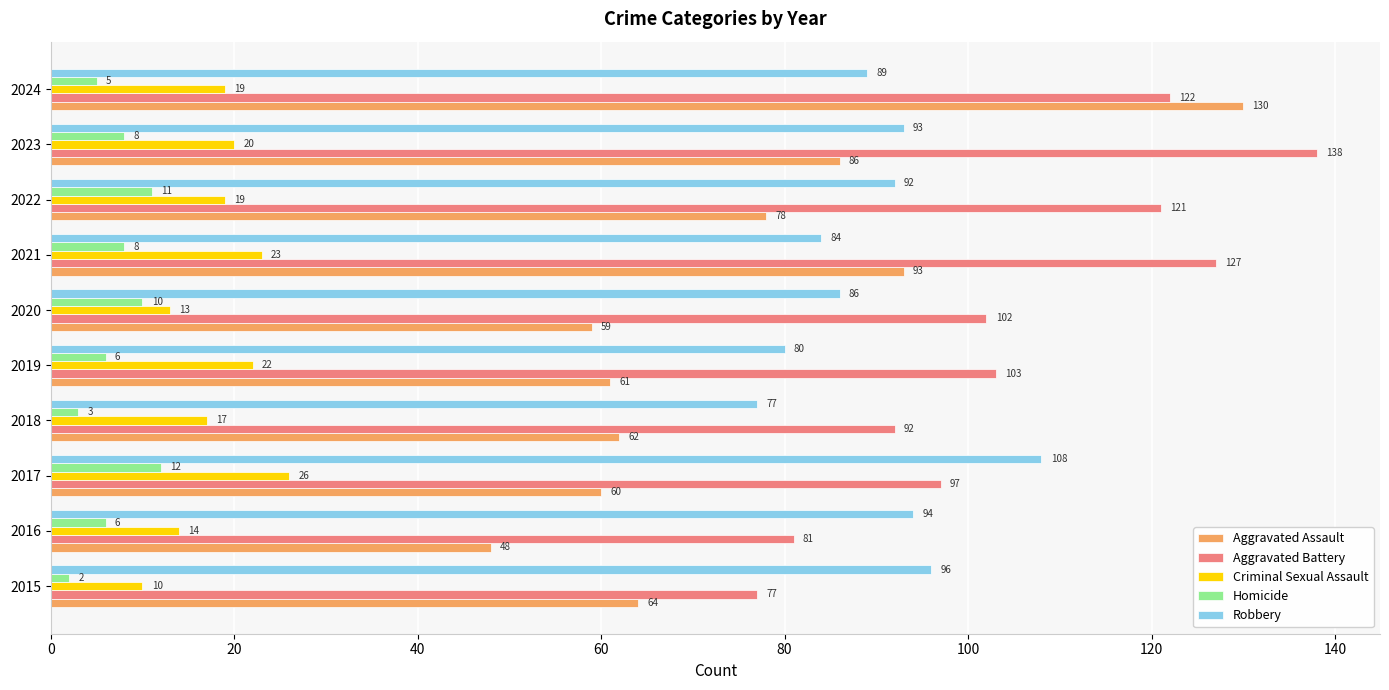

Rank the series by their maximum value, from highest to lowest.

Aggravated Battery, Aggravated Assault, Robbery, Criminal Sexual Assault, Homicide